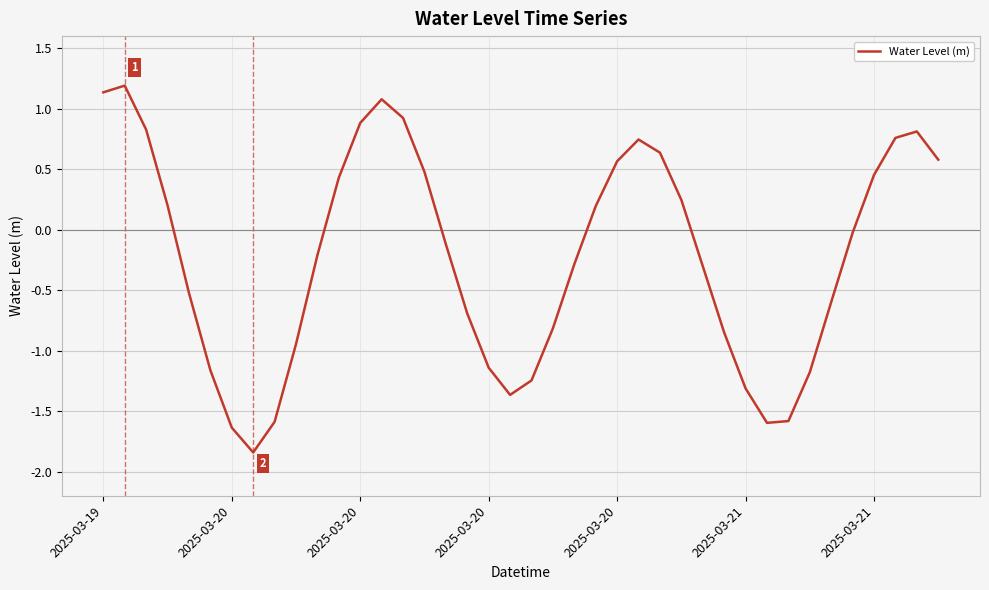

What is the difference between the maximum and minimum values?

3.0